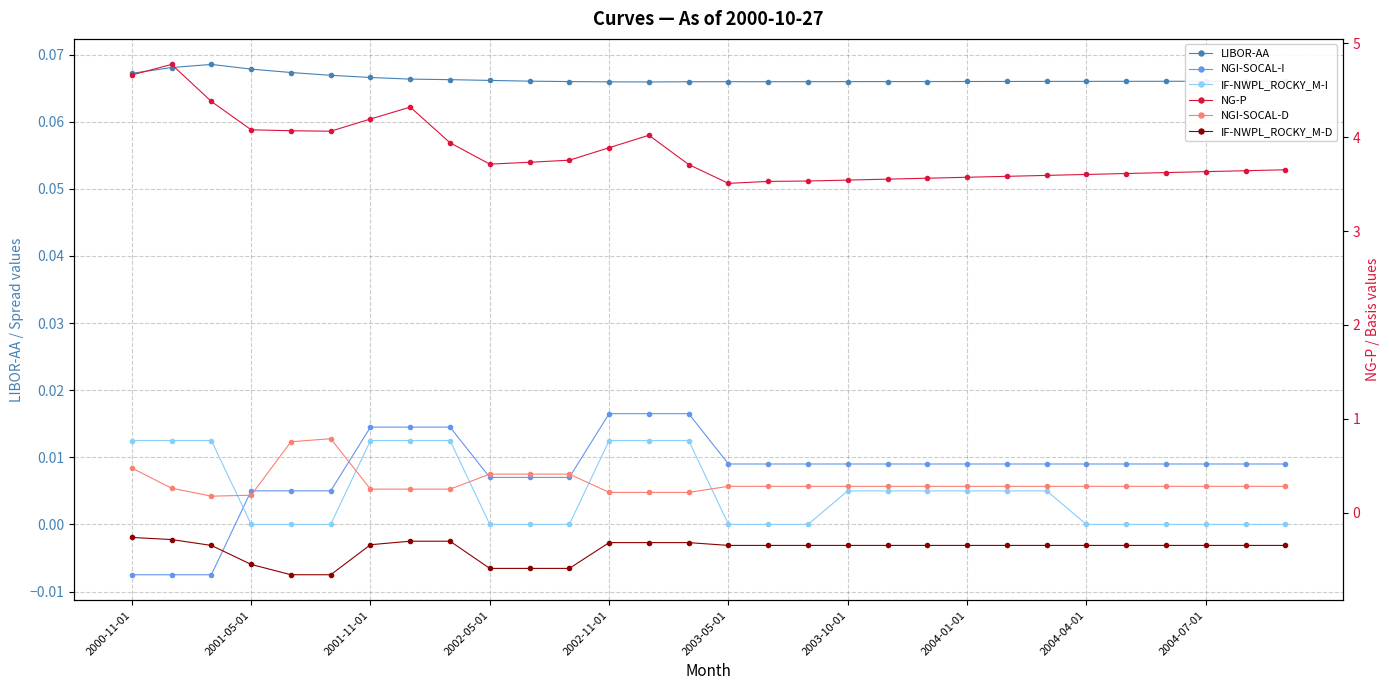

Which series changed the most between 11 and 16?

IF-NWPL_ROCKY_M-D